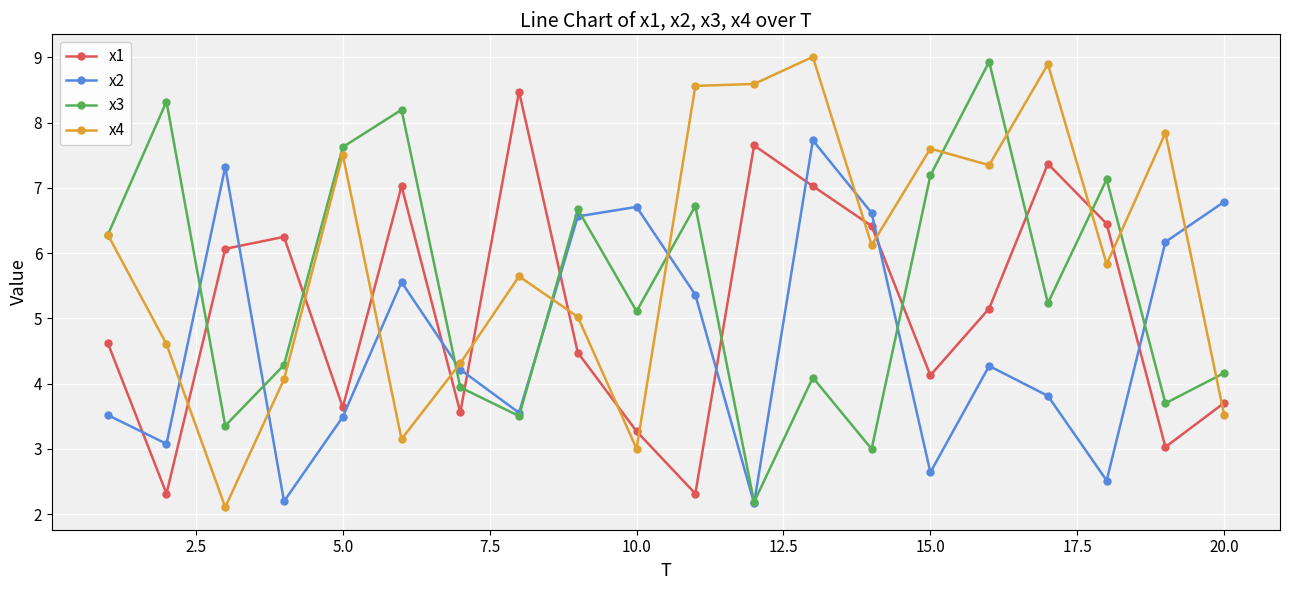

Which series has the largest total across all categories?

x4